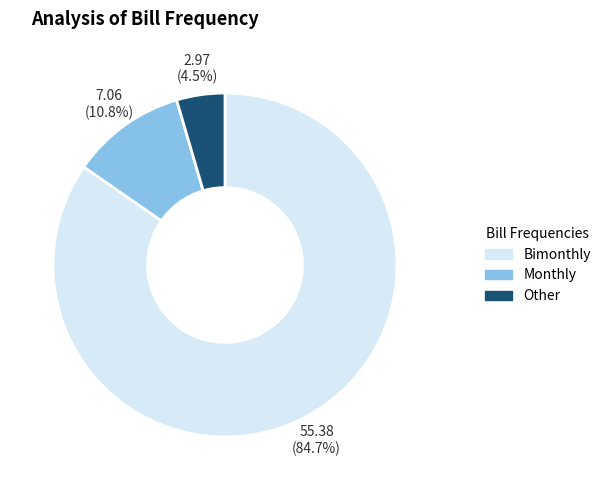

Approximately how many times larger is the value at Other compared to Monthly?

0.4